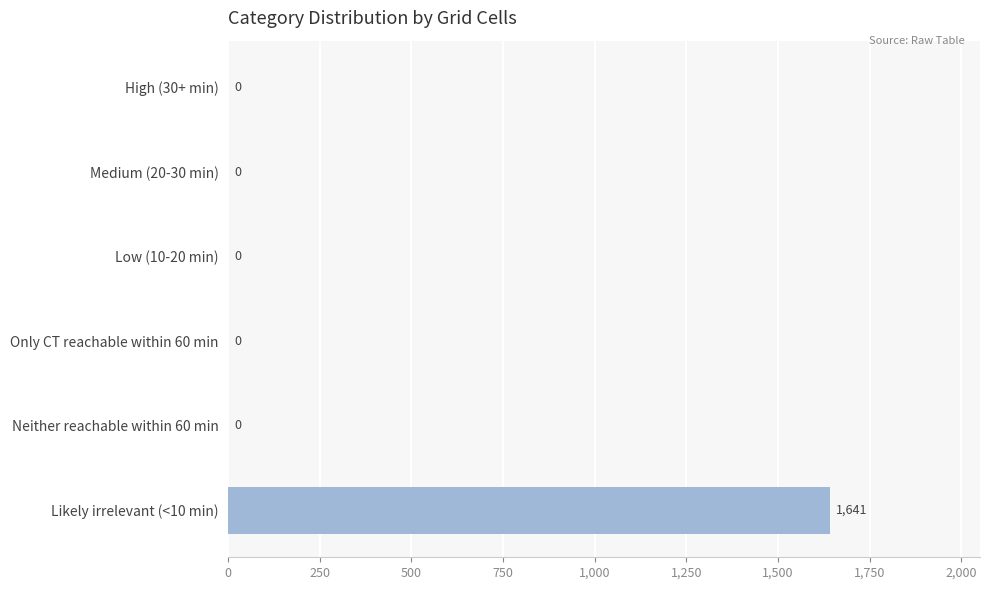

The chart shows a value of 672 at Low (10-20 min). True or false?

False